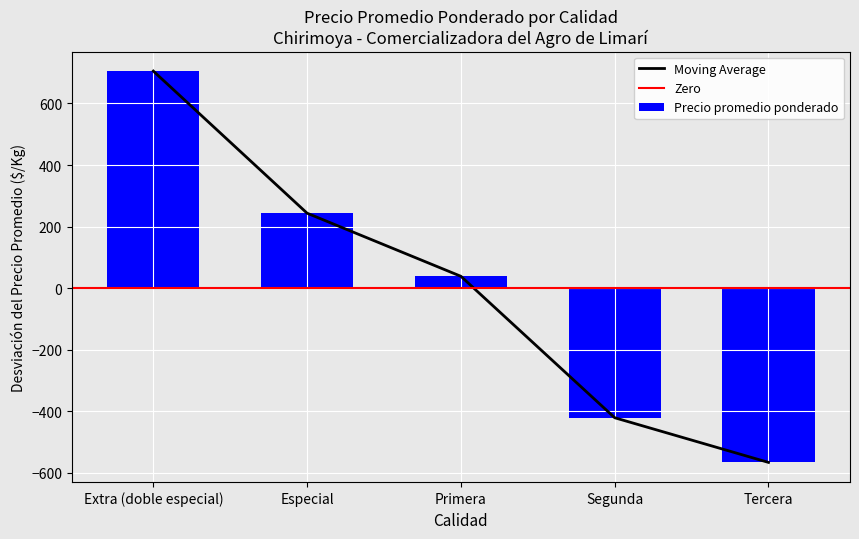

Which category has the highest value across all series?

Extra (doble especial)